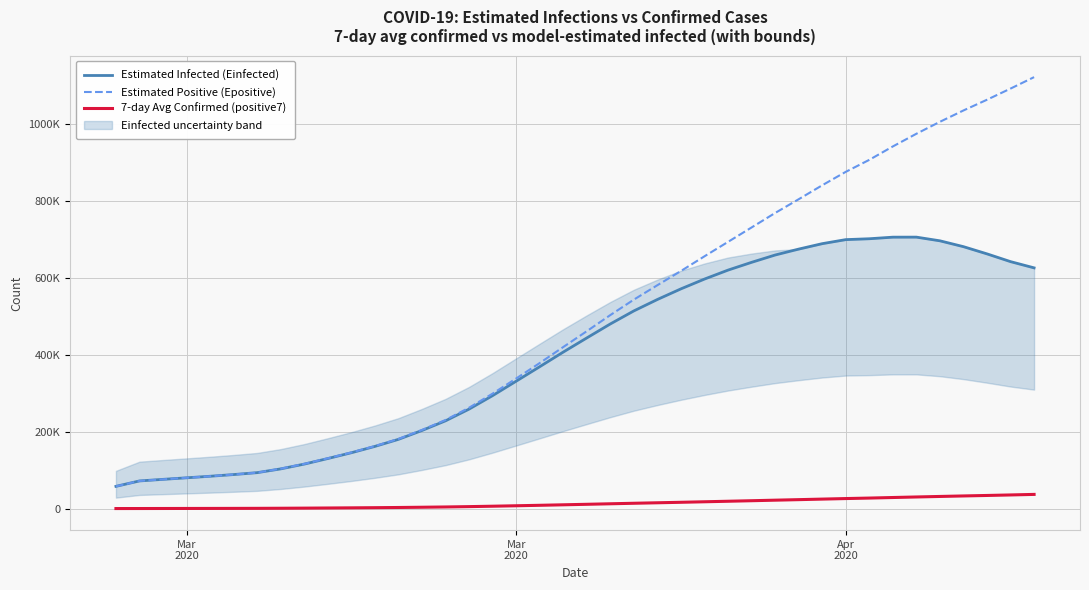

What is the maximum value shown in the chart?

1121002.9